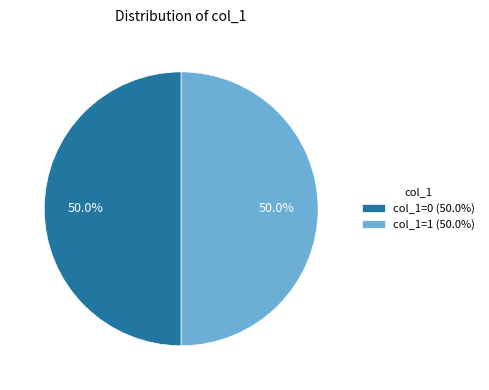

Approximately how many times larger is the value at col_1=1 (50.0%) compared to col_1=0 (50.0%)?

1.0